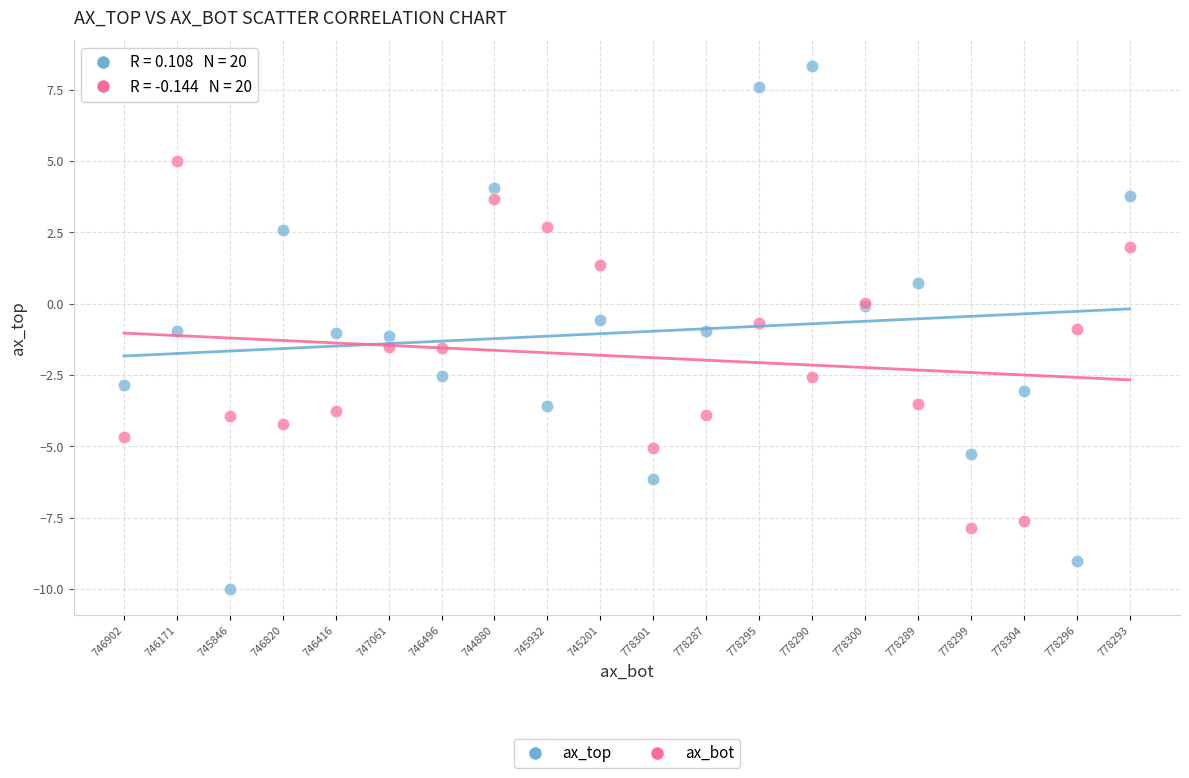

What are all the series names shown in the legend?

ax_top, ax_bot